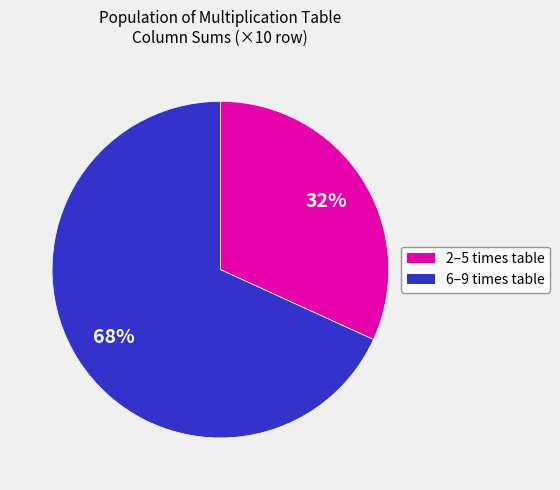

Is there a majority slice in this chart?

Yes